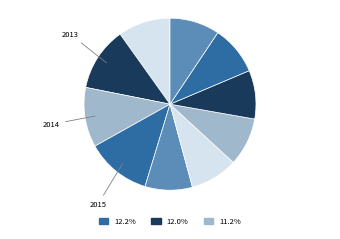

Does any single category account for the majority?

No